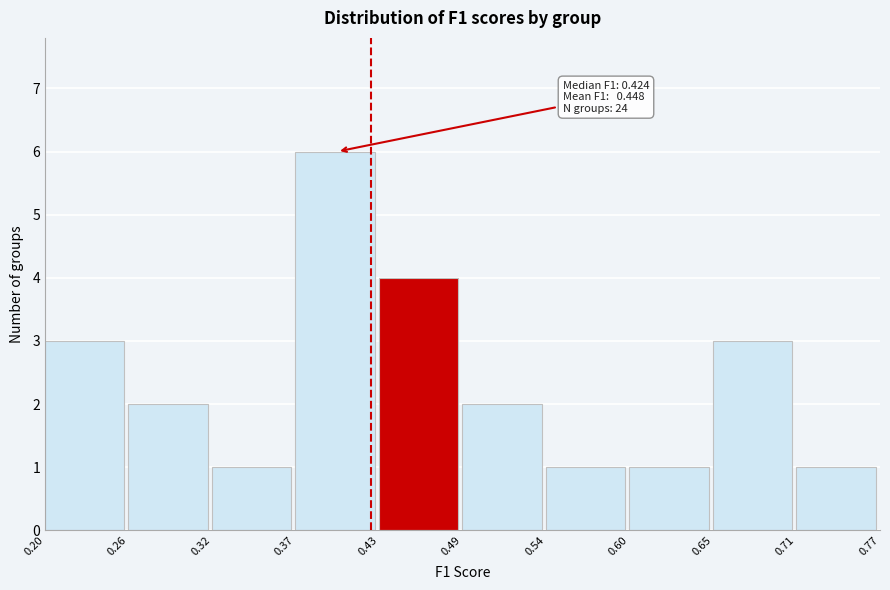

Over which range of the x-axis is the bar tallest?

0.37 to 0.43